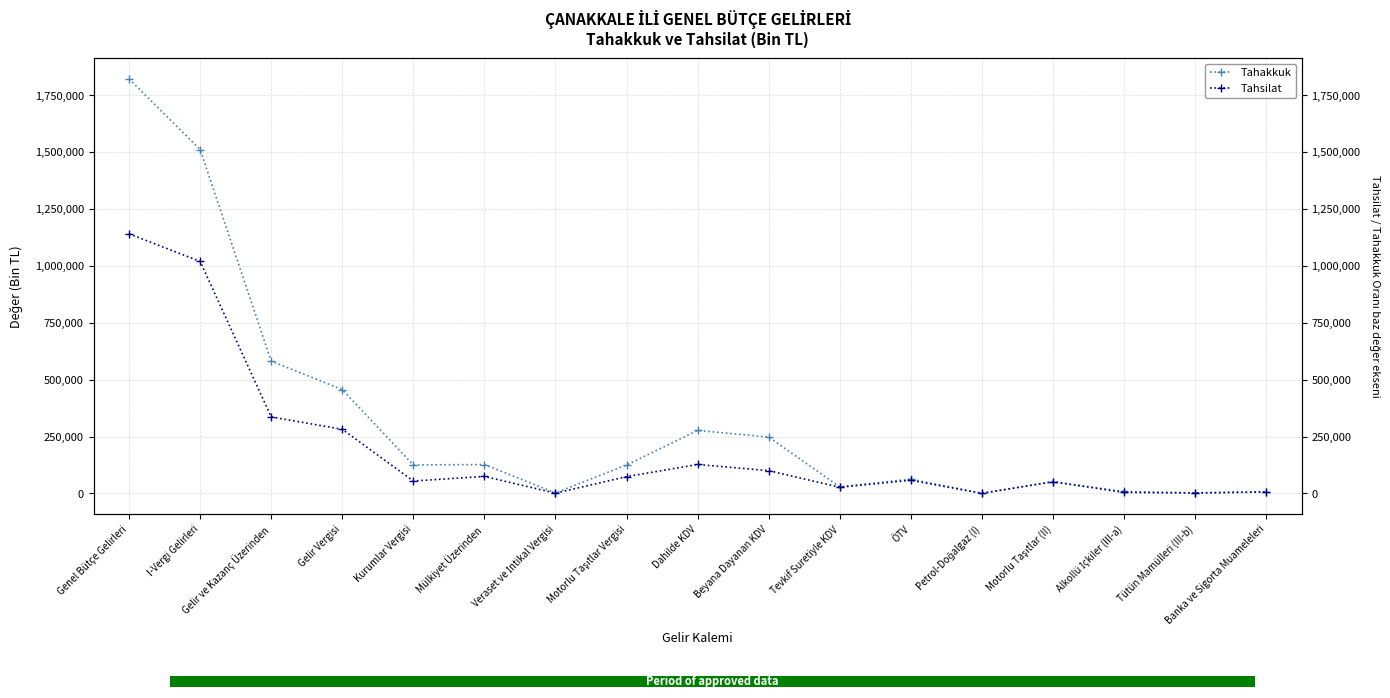

What is the value of the Tahakkuk bar at the 9th from the left?

276768